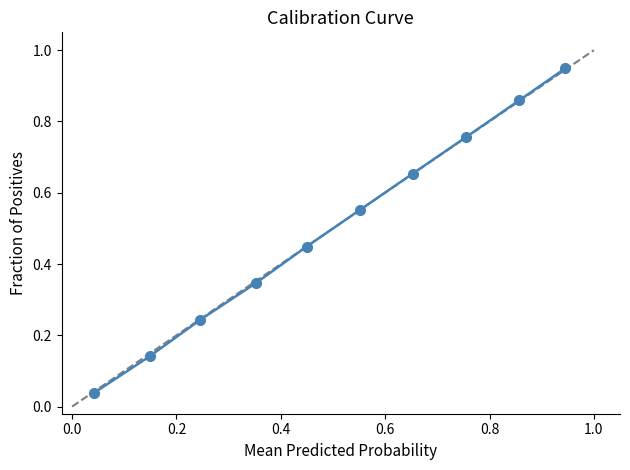

True or false: there are more than 2 points higher than both neighbors.

False